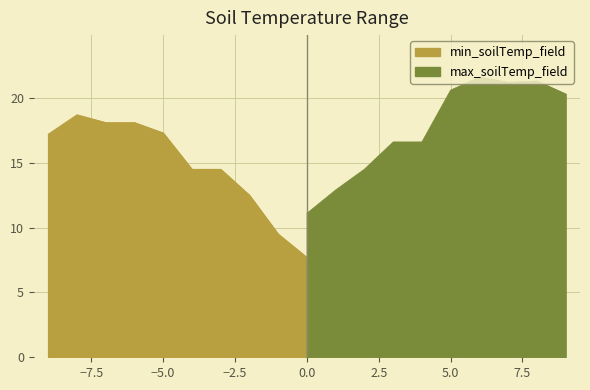

What is the highest value of the max_soilTemp_field series?

21.6